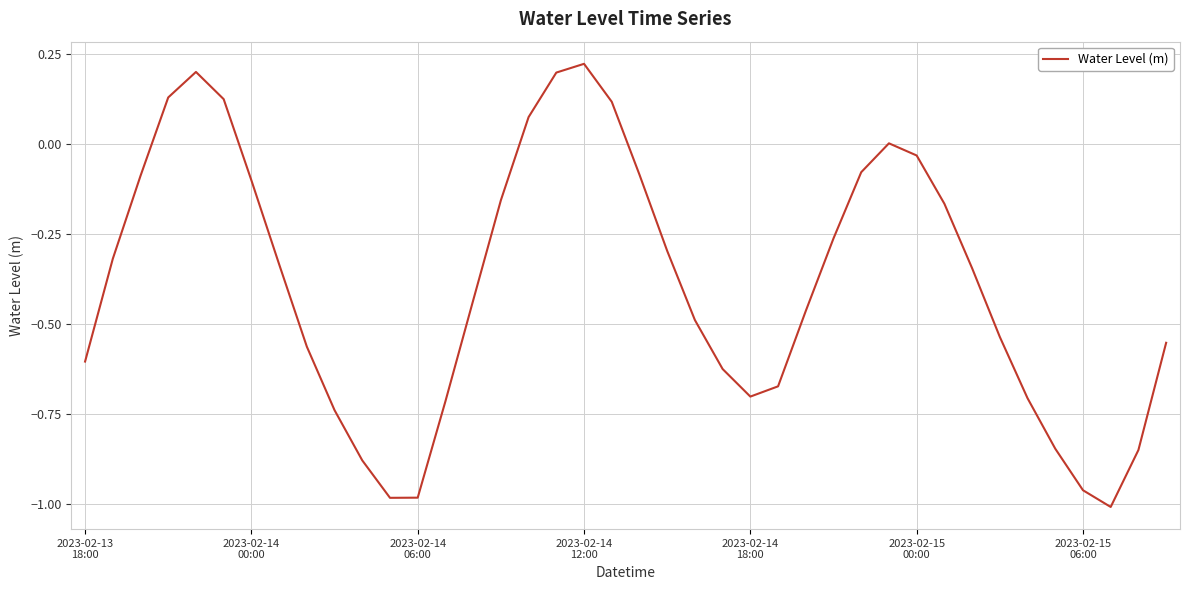

What is the difference between the maximum and minimum values?

1.2